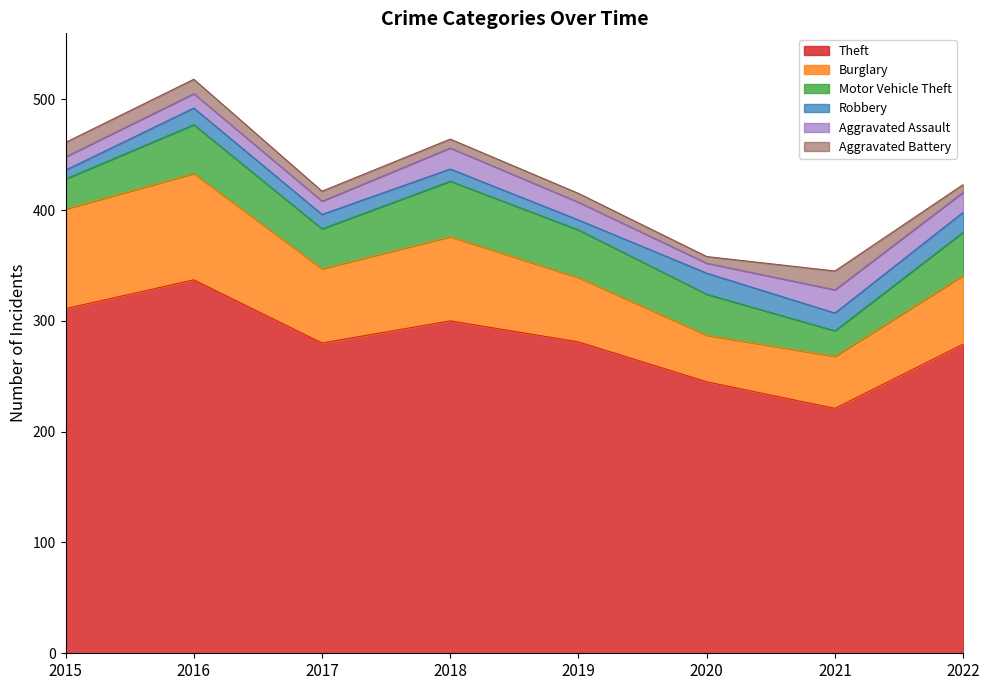

True or false: Burglary and Theft cross at least once.

False